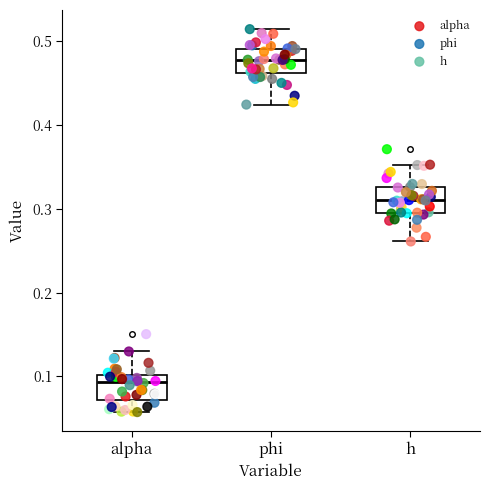

Reading left to right, transcribe this box plot: for each box, give where its median line is, the range the box spans, and where its two whiskers end, as read against the y-axis. The values are not printed on the chart, so give them approximately, as read against the axis.

alpha: median 0.09, box 0.07 to 0.10, whiskers 0.06 to 0.13
phi: median 0.48, box 0.46 to 0.49, whiskers 0.42 to 0.51
h: median 0.31, box 0.30 to 0.33, whiskers 0.26 to 0.35